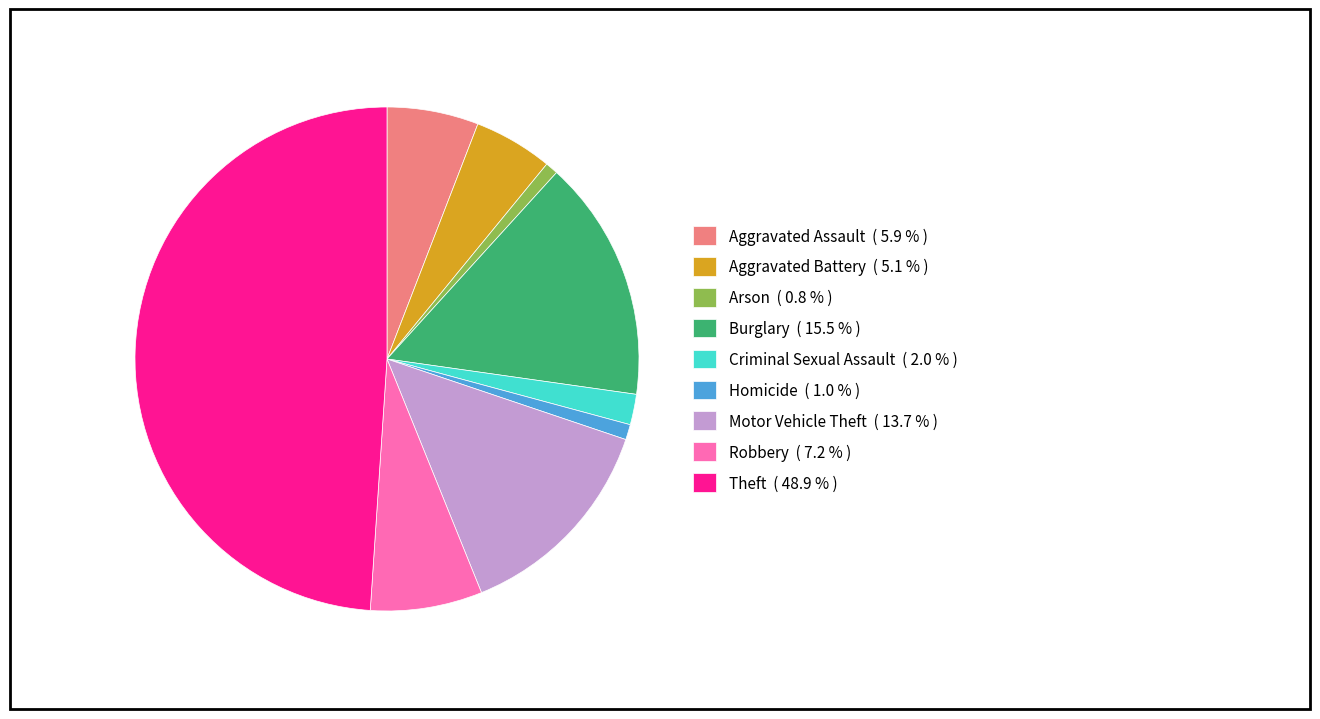

Does Burglary ( 15.5 % ) represent more than half of the total?

No